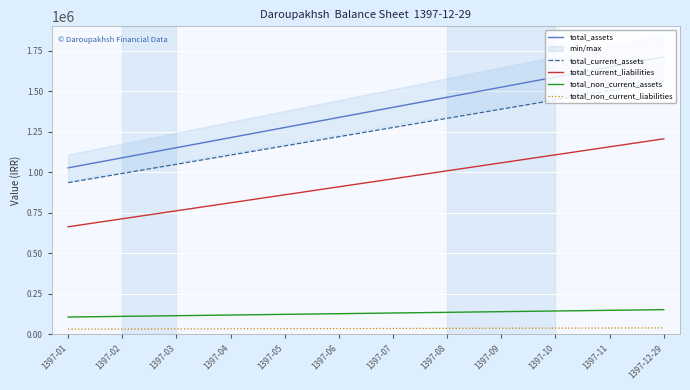

Is the value of total_non_current_assets at 1397-03 greater than the value of total_assets at 1397-11?

No